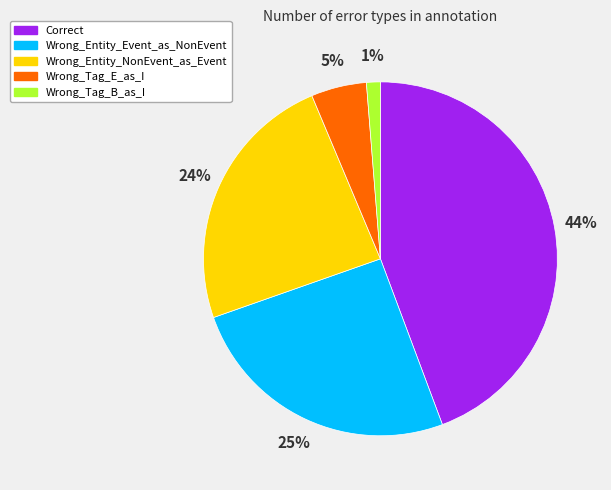

Combined, do Wrong_Entity_Event_as_NonEvent and Wrong_Entity_NonEvent_as_Event account for over 50%?

No